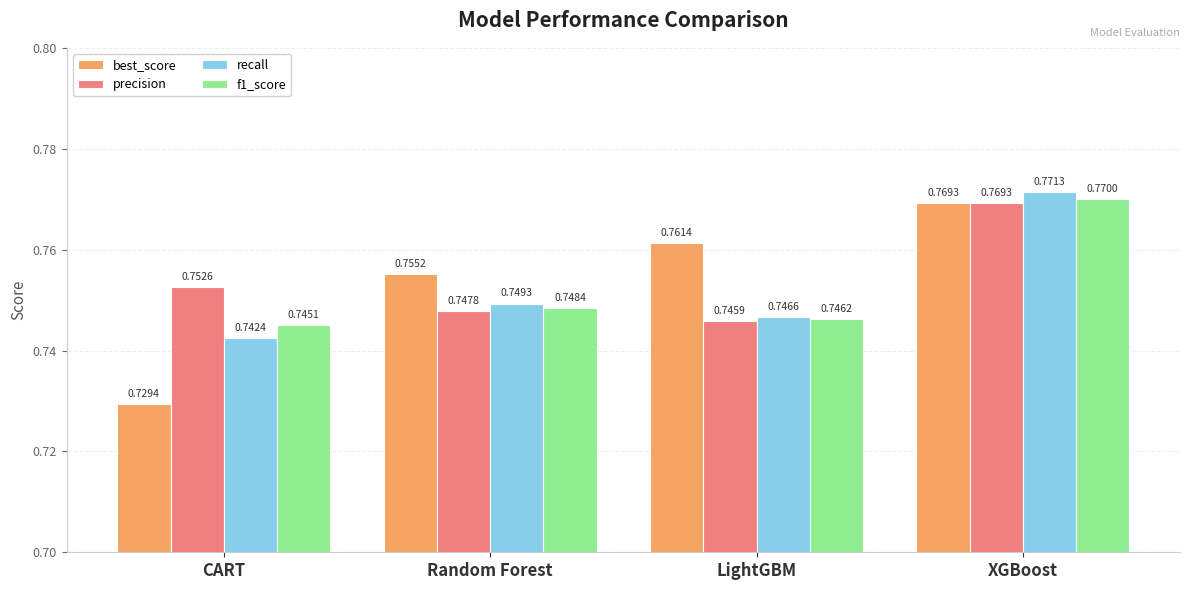

At which label is f1_score closest to 0?

CART